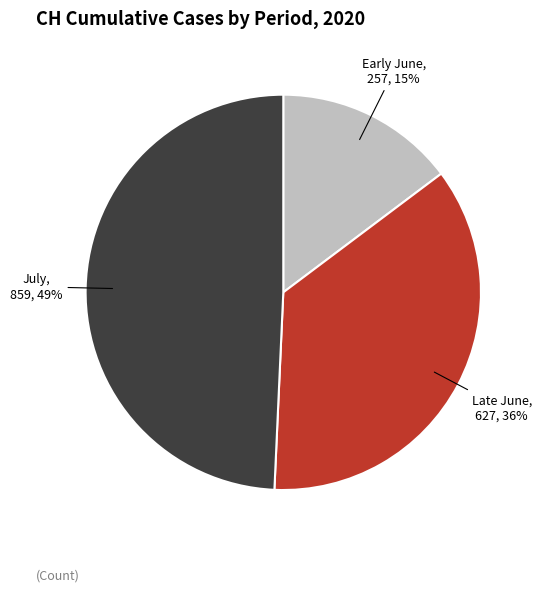

Is there any slice that represents more than half of the pie?

No